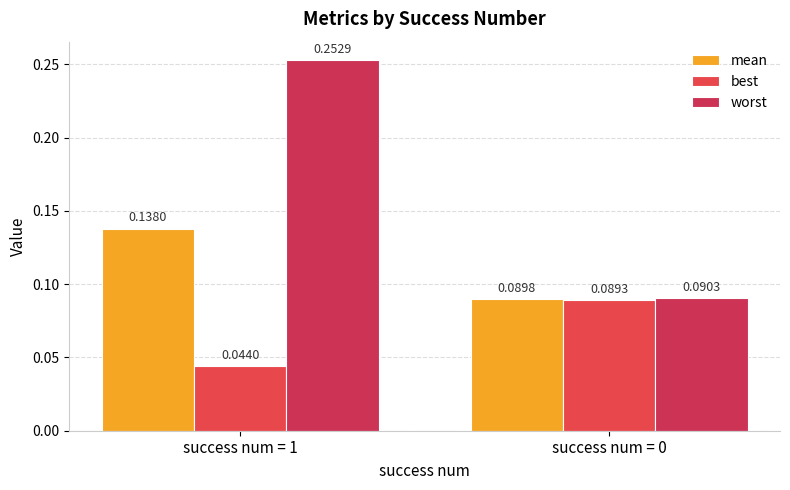

At which category does the chart reach its peak across all series?

success num = 1